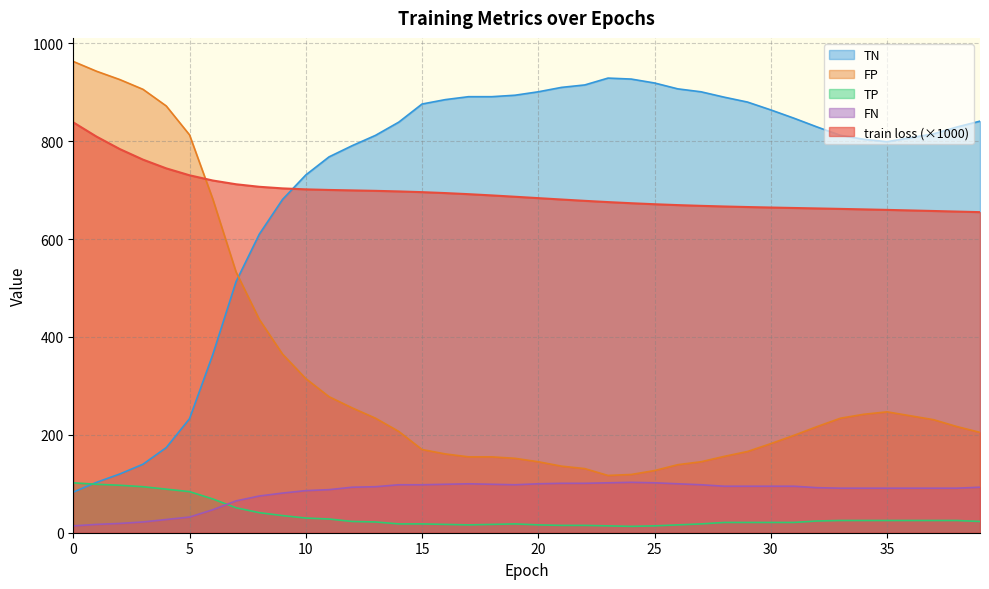

The value of TN at 29 is 591.6. True or false?

False